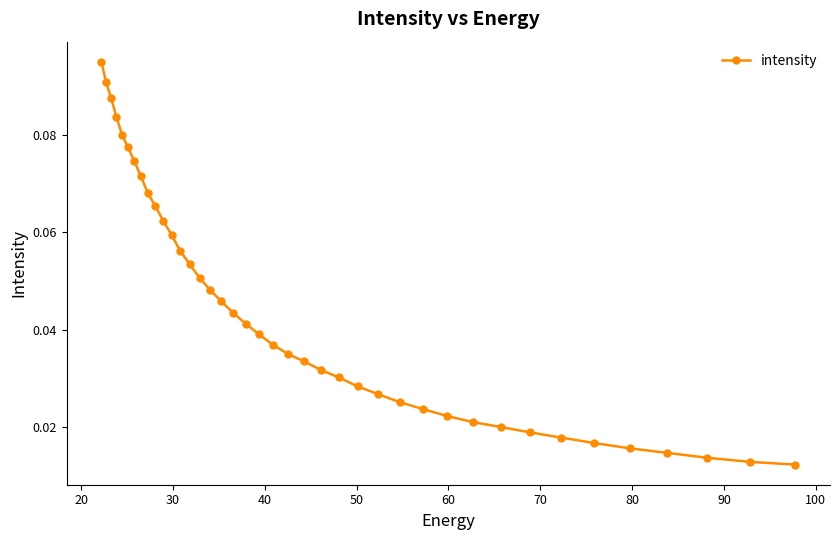

Count the values in the range 0 to 1.

40